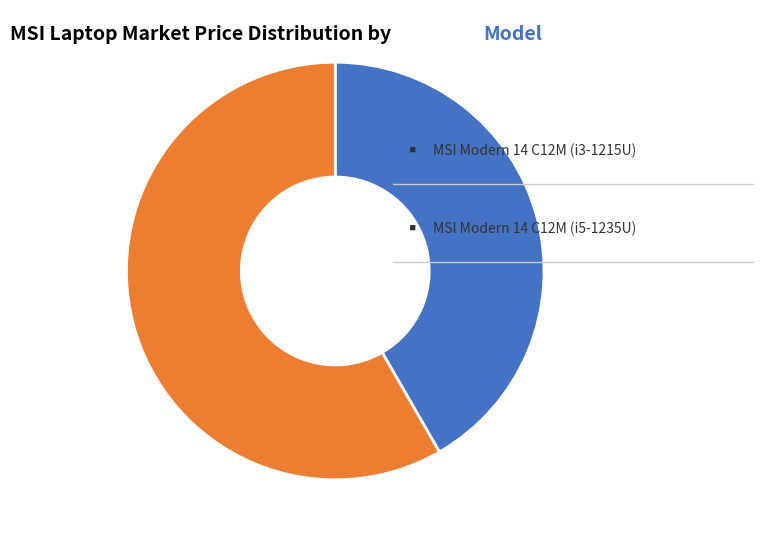

How many segments does this pie chart have?

2